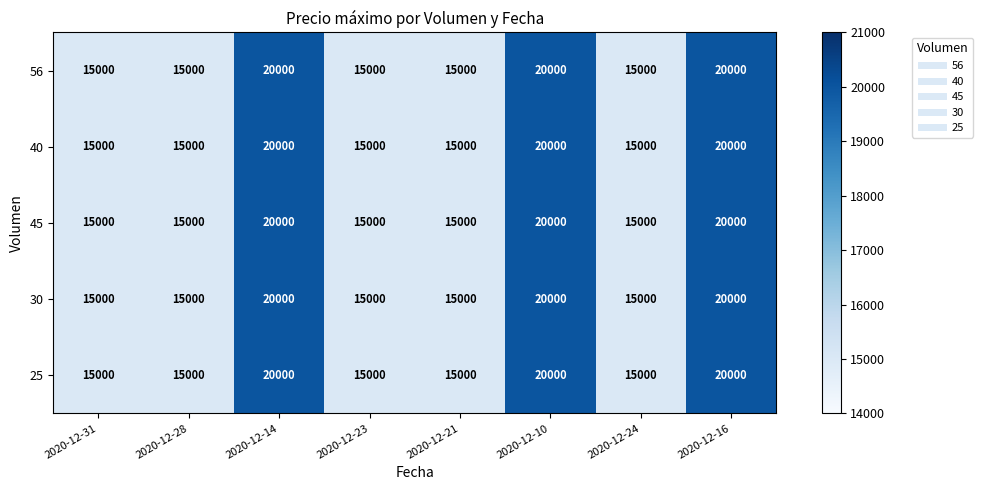

True or false: 56 has a value of 20000 at 2020-12-16.

True